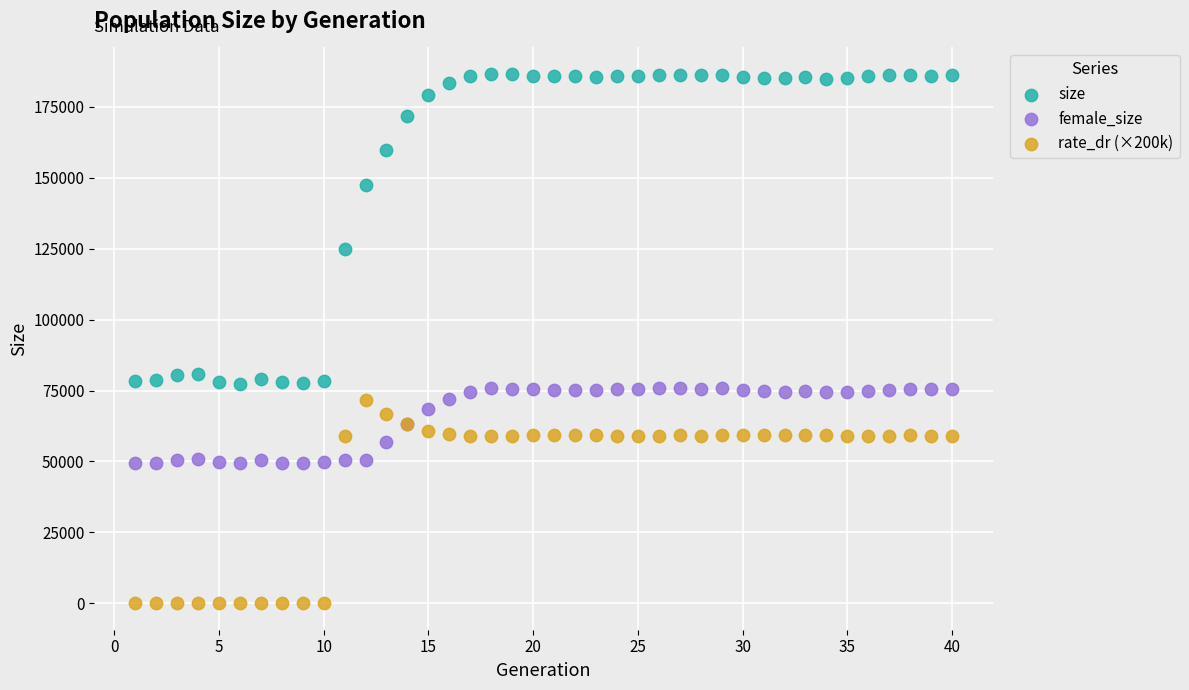

In the size series, what Y value is closest to 131932?

124751.0